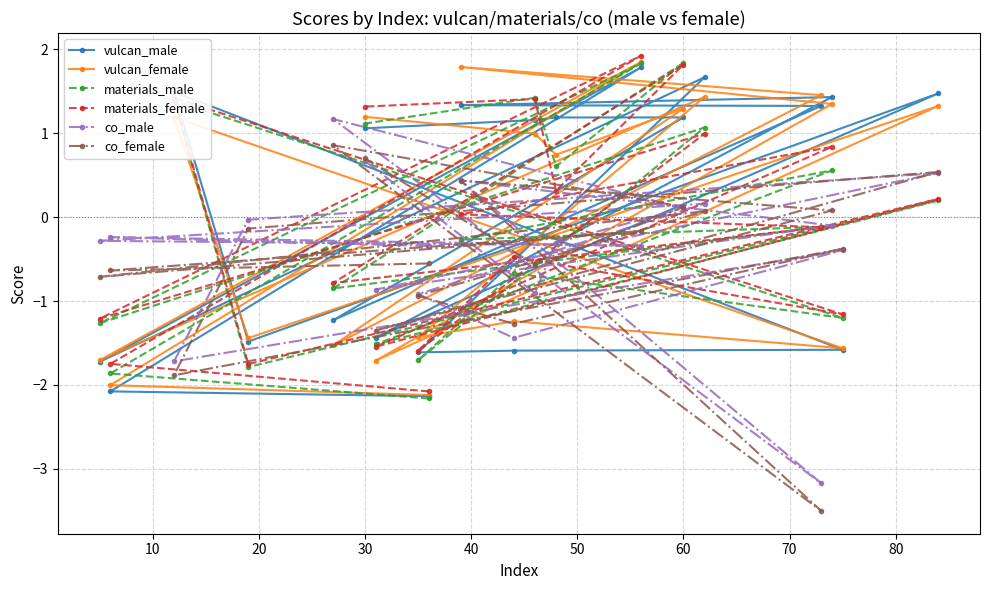

Is it true that vulcan_male equals 1.1 at 30?

True